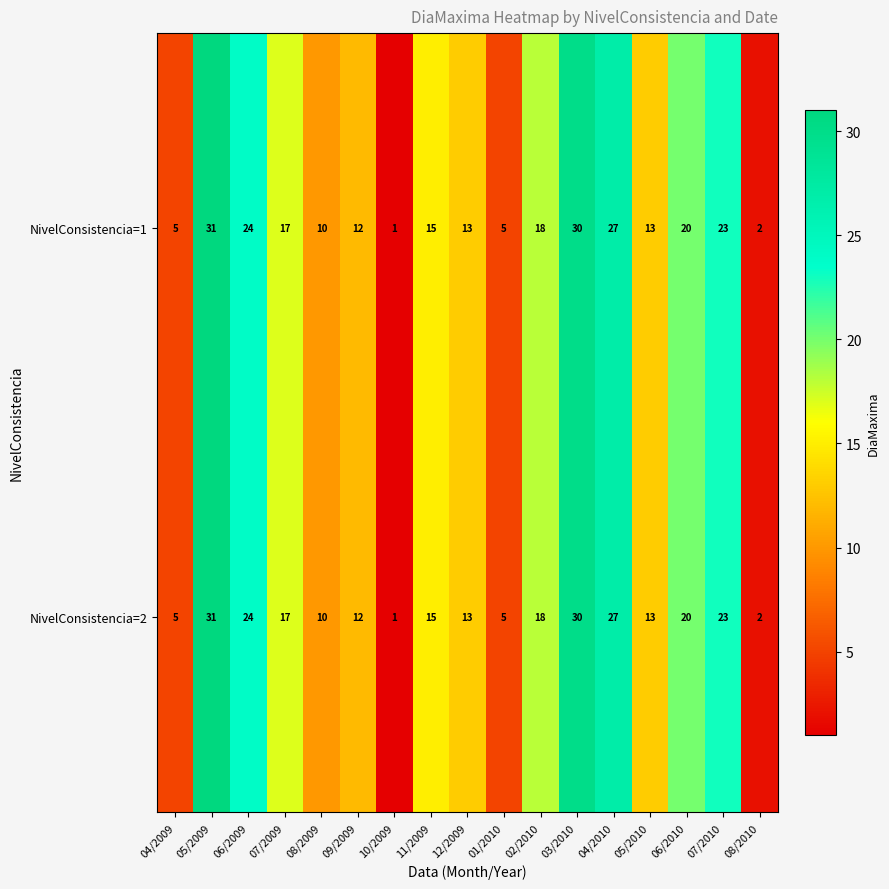

At which label does NivelConsistencia=2 reach its minimum?

10/2009